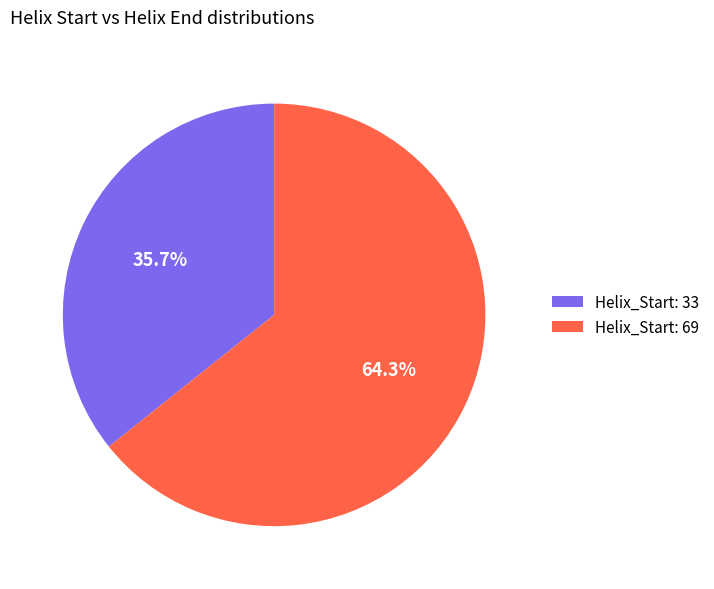

What is the total percentage of Helix_Start: 33 and Helix_Start: 69?

100.0%